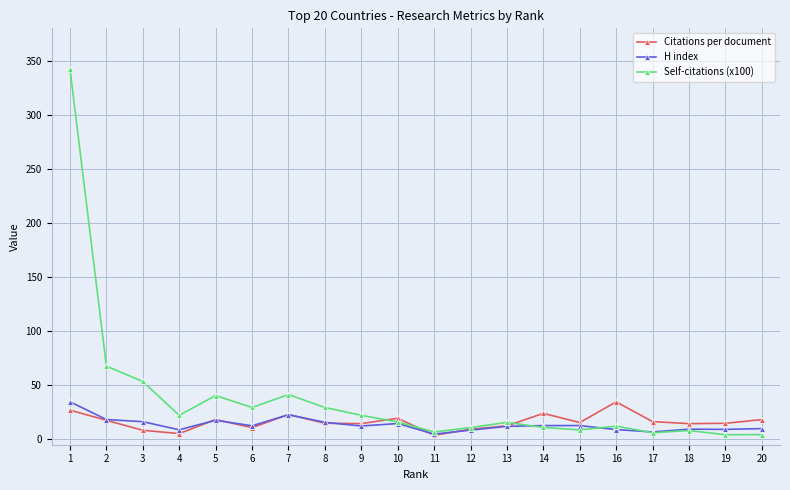

Between 11 and 14, which series saw the biggest shift?

Citations per document